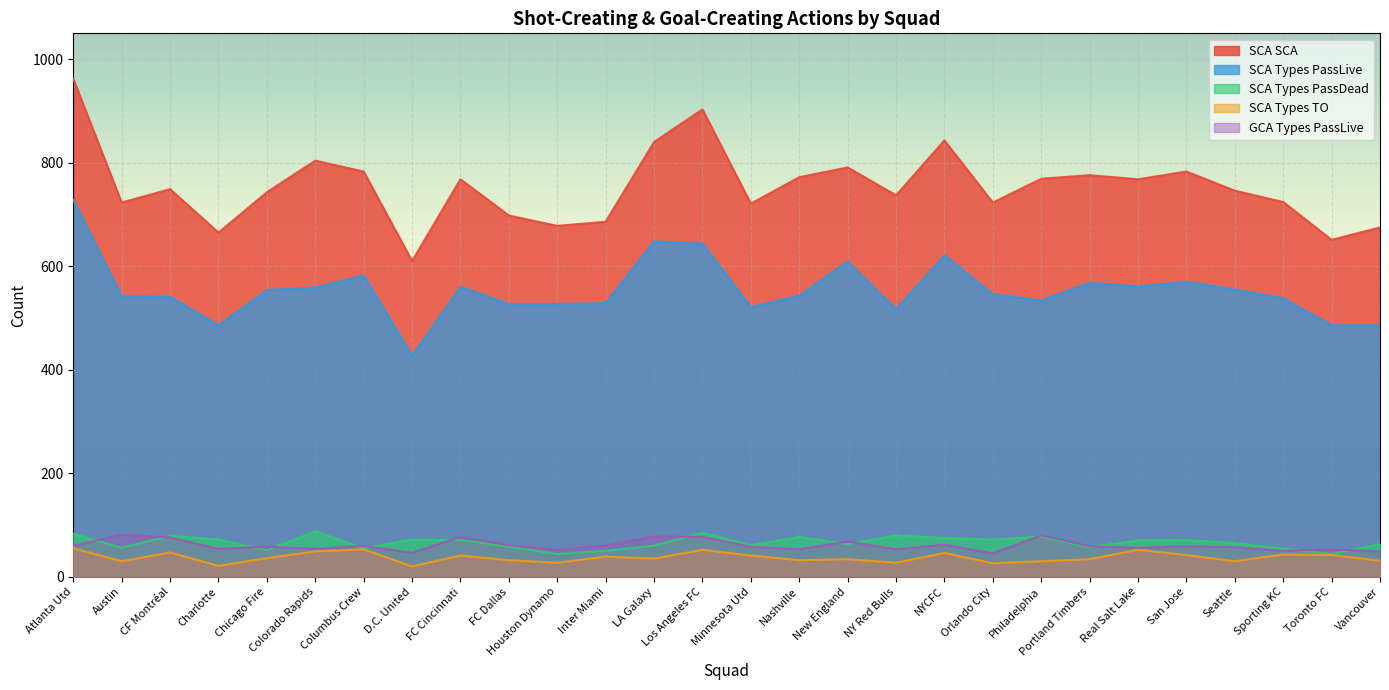

Which series has the widest spread of values?

SCA SCA